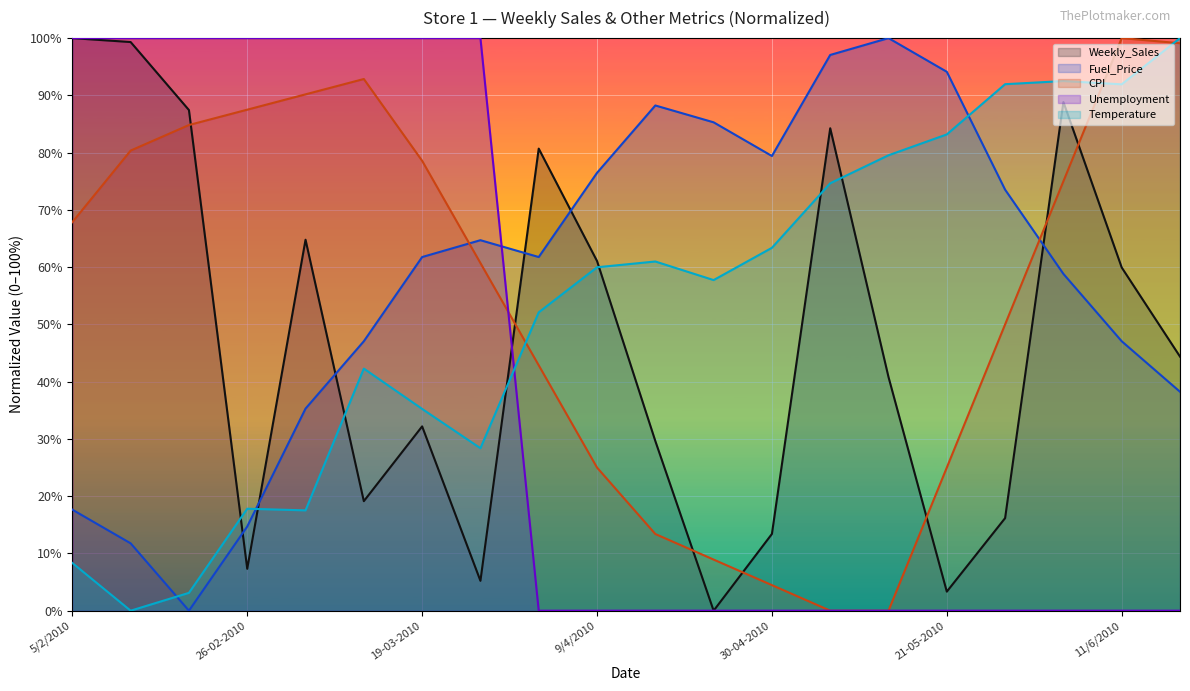

In Temperature, how many points are lower than both neighbors (excluding endpoints)?

5